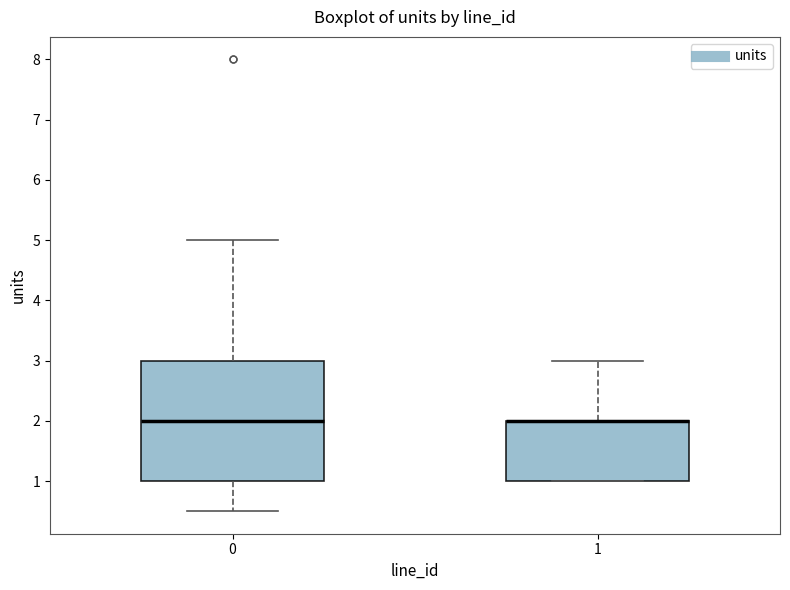

Reading left to right, read every box against the y-axis: the position of its median line, the range the box covers, and the ends of its whiskers. The values are not printed on the chart, so give them approximately, as read against the axis.

0: median 2.0, box 1.0 to 3.0, whiskers 0.5 to 5.0
1: median 2.0 (drawn on the box's upper edge), box 1.0 to 2.0, whiskers 1.0 to 3.0